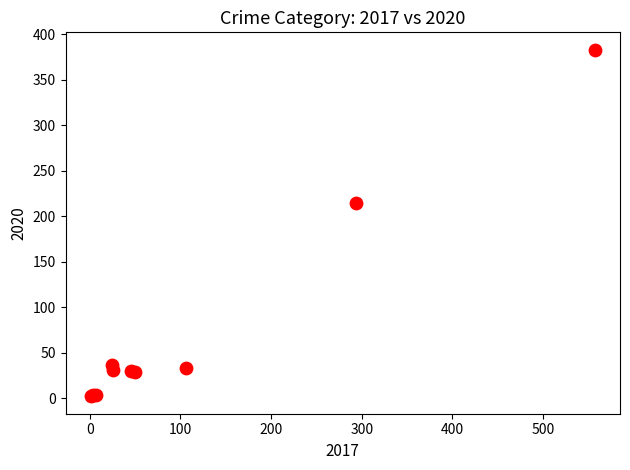

What Y value in the scatter plot is closest to 192?

215